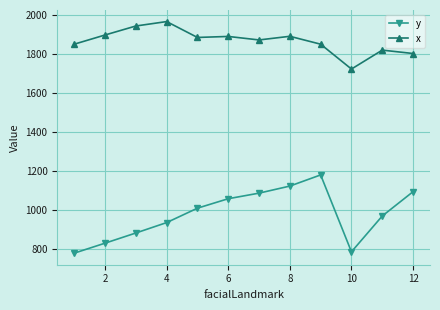

What is the average value of the x series?

1863.9